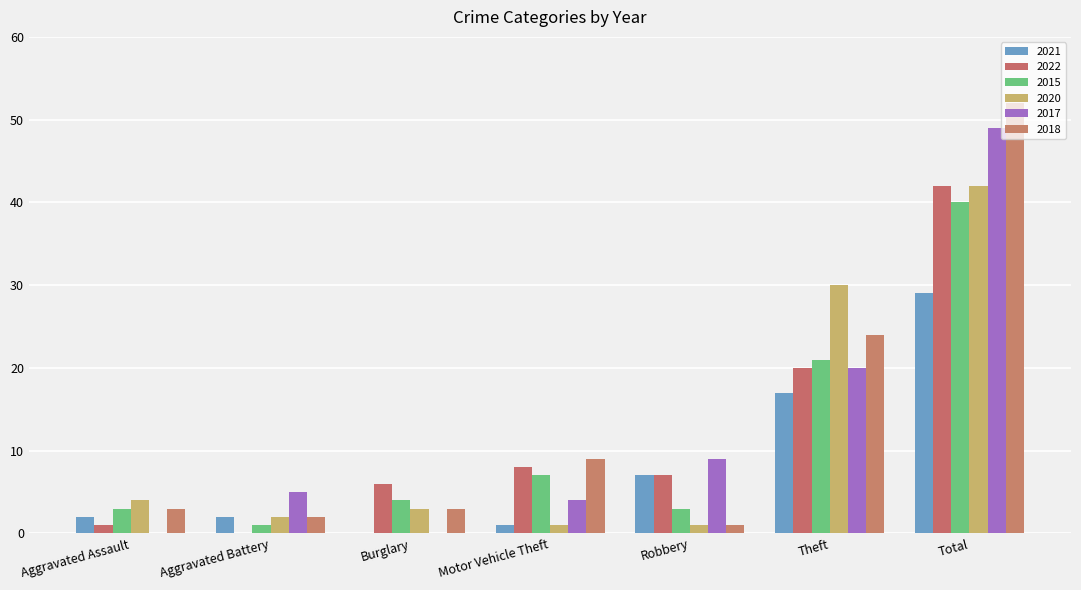

How many groups of bars are there?

7